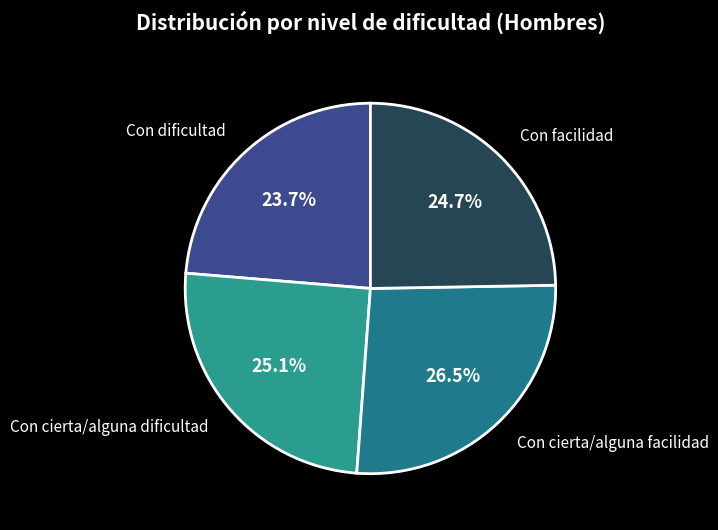

To the nearest percent, what is the difference between the largest and smallest slice percentages?

3%